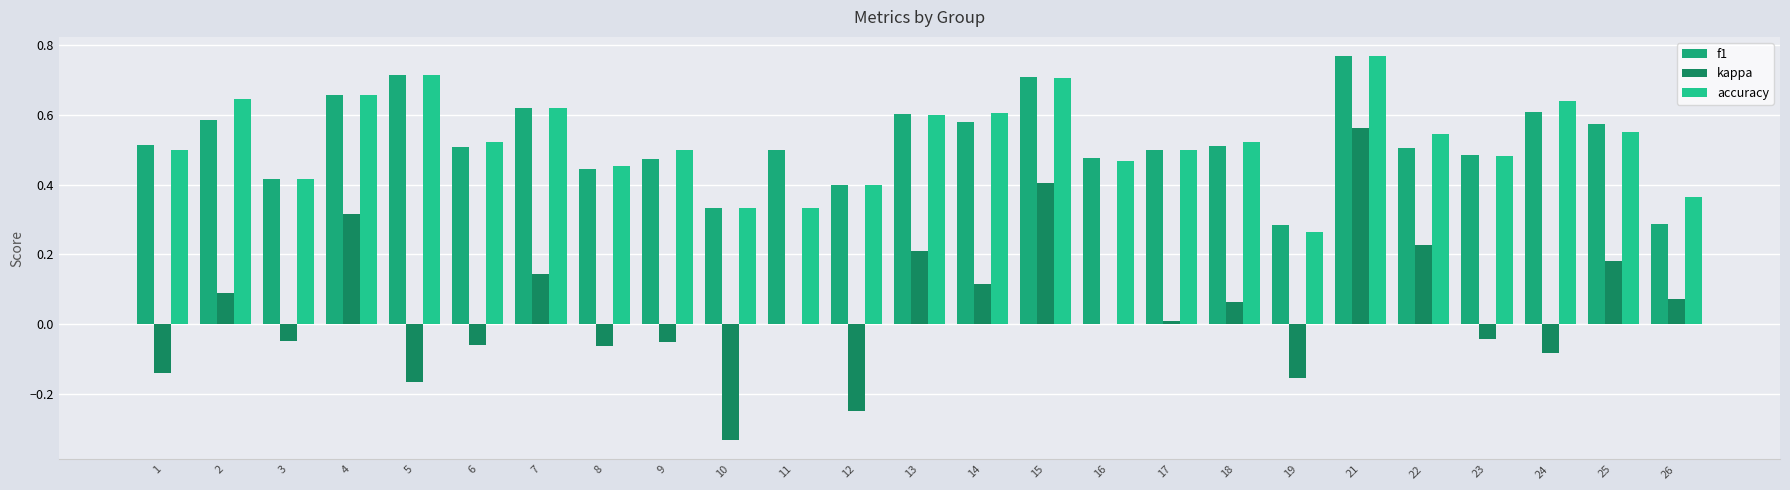

What is the difference between the maximum and minimum values in the accuracy series?

0.5